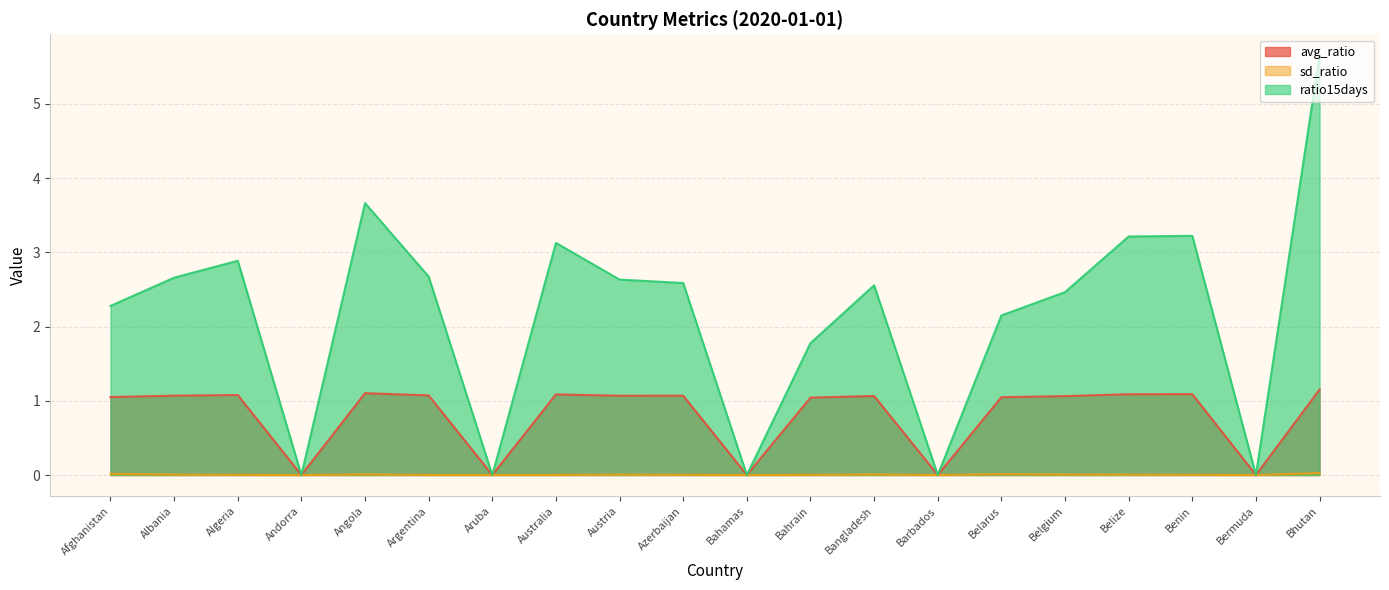

True or false: ratio15days and avg_ratio cross at least once.

False